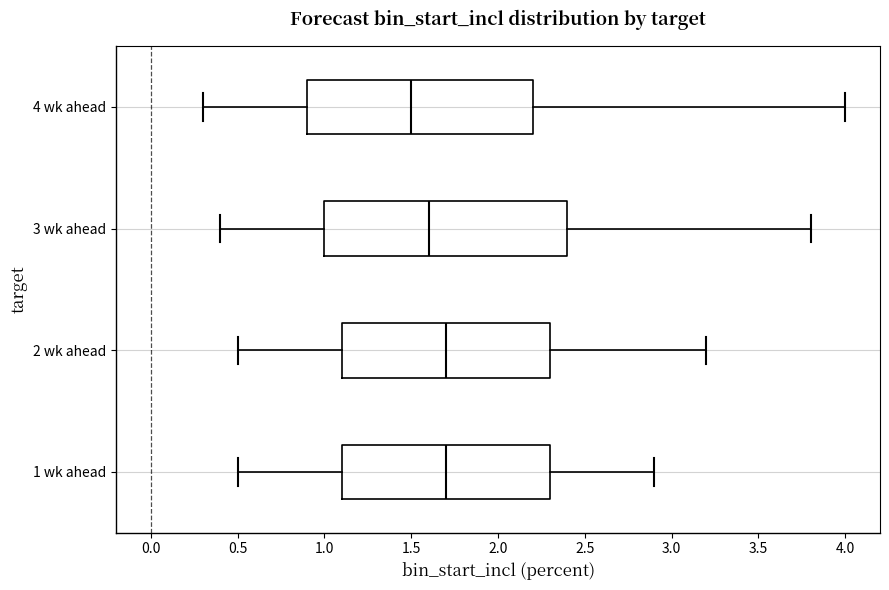

Reading bottom to top, transcribe this box plot: for each box, give where its median line is, the range the box spans, and where its two whiskers end, as read against the x-axis. The values are not printed on the chart, so give them approximately, as read against the axis.

1 wk ahead: median 1.7, box 1.1 to 2.3, whiskers 0.5 to 2.9
2 wk ahead: median 1.7, box 1.1 to 2.3, whiskers 0.5 to 3.2
3 wk ahead: median 1.6, box 1.0 to 2.4, whiskers 0.4 to 3.8
4 wk ahead: median 1.5, box 0.9 to 2.2, whiskers 0.3 to 4.0